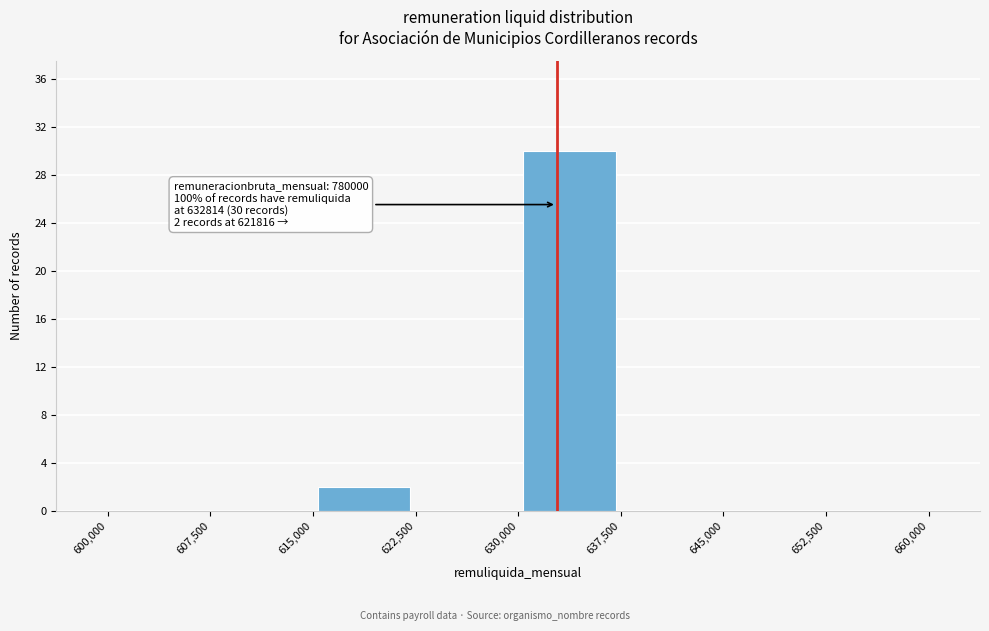

Which range on the x-axis has the tallest bar?

630,000 to 637,500